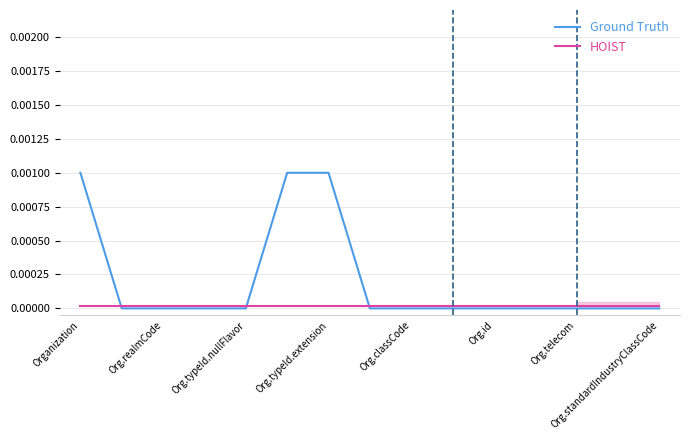

The value of HOIST at Org.realmCode is 0.0. True or false?

True